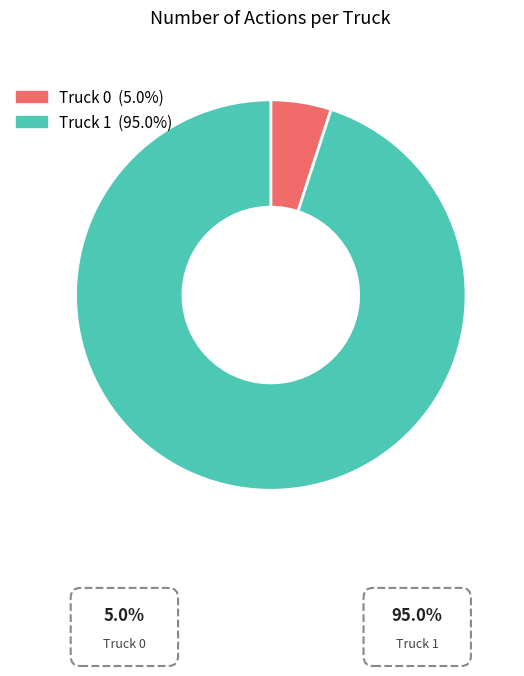

Rank the categories by value from highest to lowest.

Truck 1, Truck 0